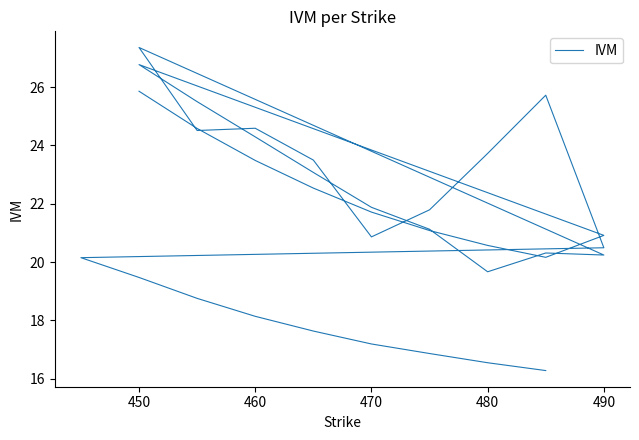

What is the sum of all values?

777.4